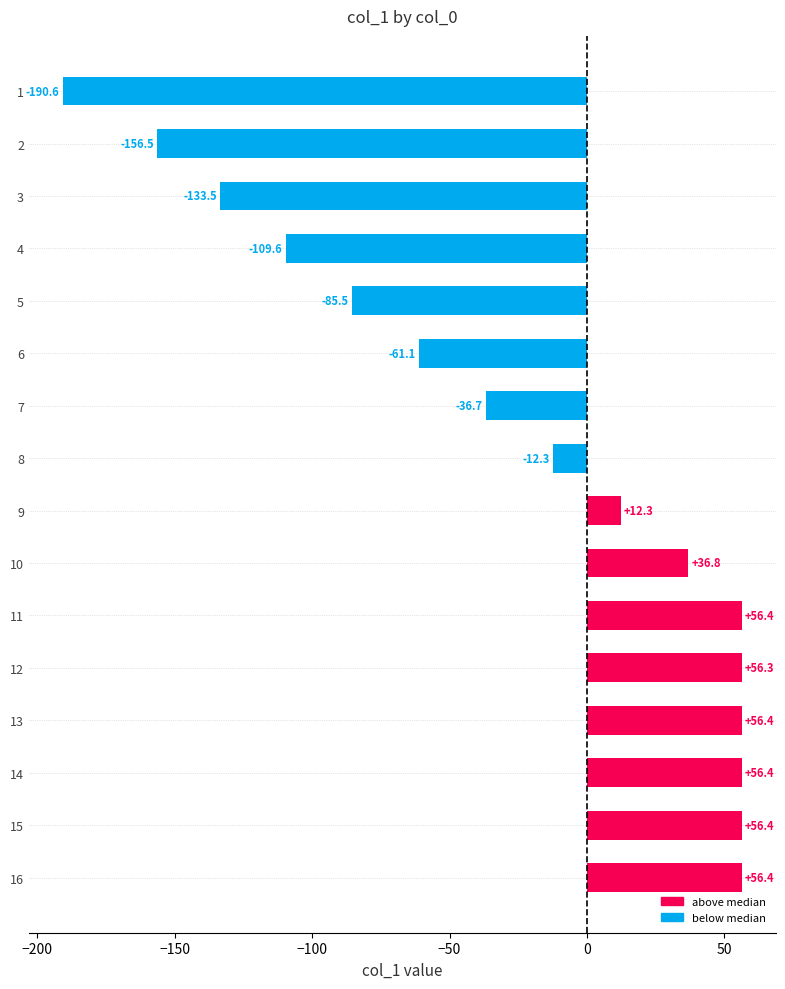

What is the minimum value shown in the chart?

-190.6